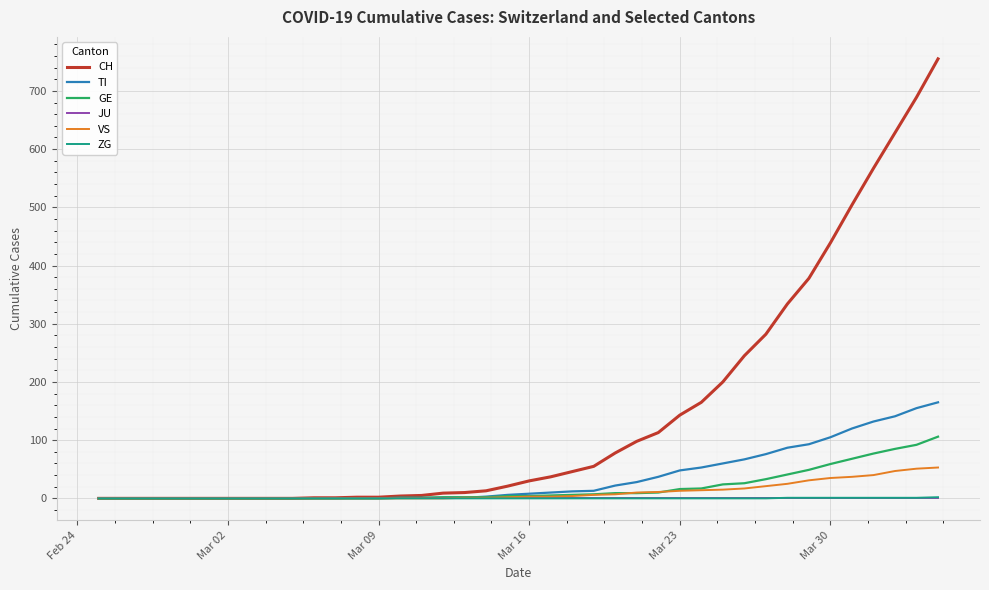

Which series has the largest range (max minus min)?

CH